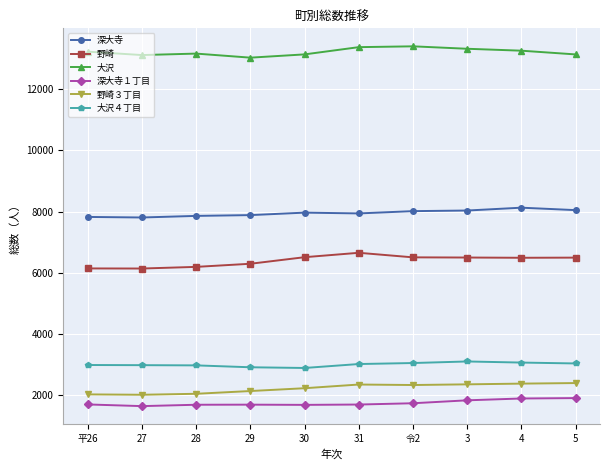

What is the minimum value for 大沢４丁目?

2879